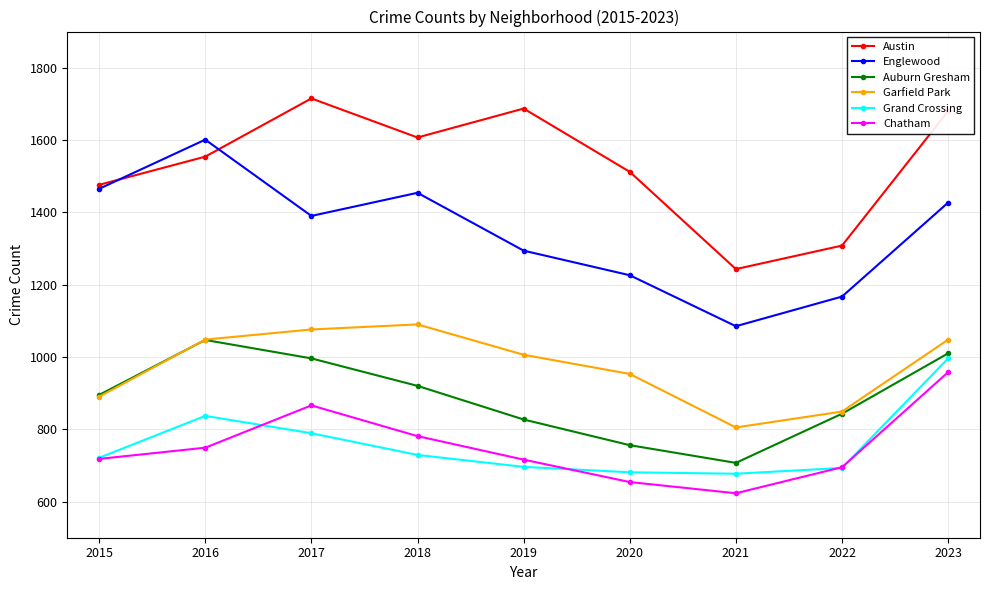

How many interior local peaks does the Austin series have?

2